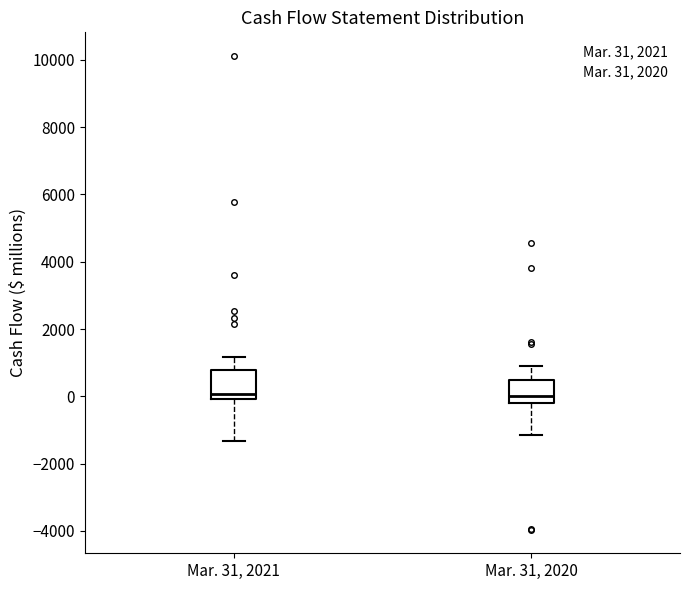

Where does the upper whisker of the box for Mar. 31, 2021 end on the y-axis? The values are not printed on the chart, so give them approximately, as read against the axis.

1200